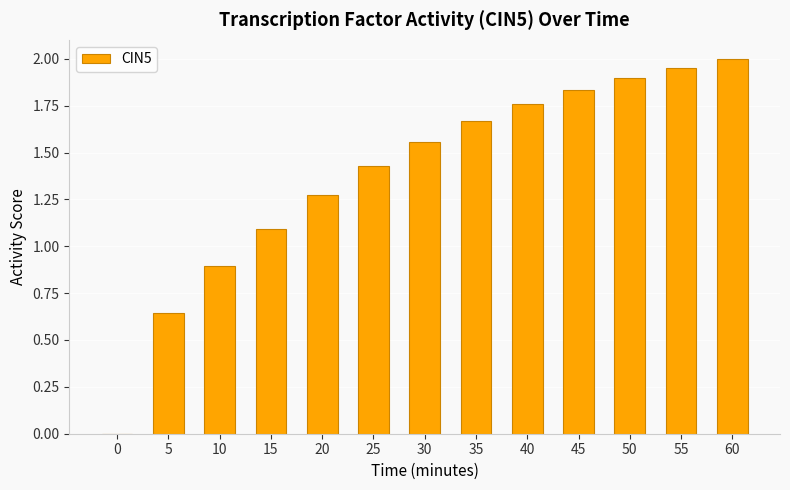

Which has a higher value, 60 or 5?

60